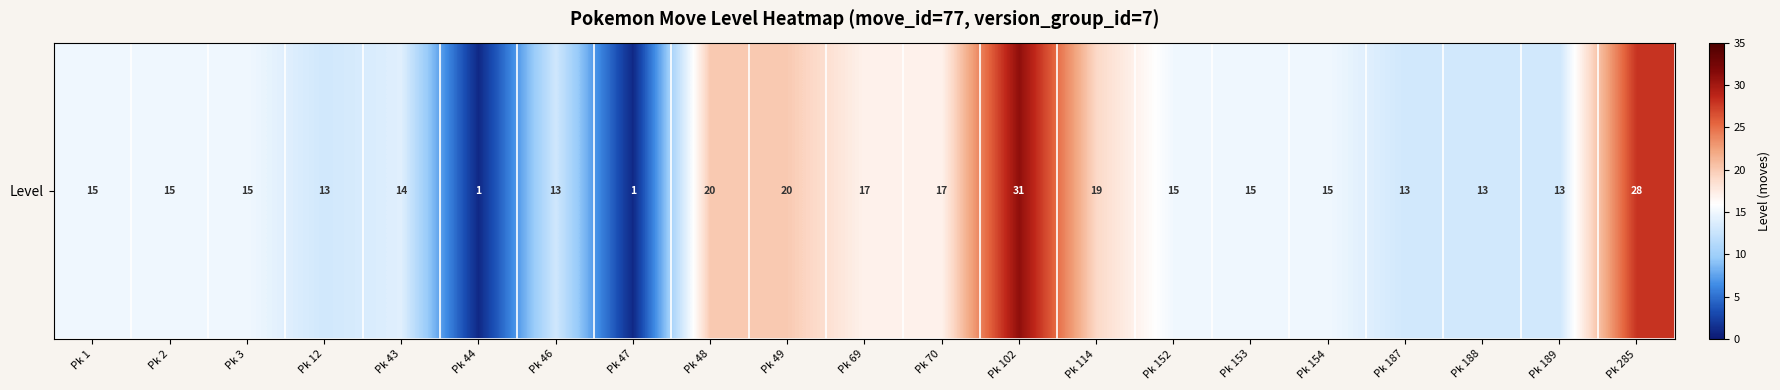

Reading right to left, transcribe all the data shown in this chart.

Pk 285=28	Pk 189=13	Pk 188=13	Pk 187=13	Pk 154=15	Pk 153=15	Pk 152=15	Pk 114=19	Pk 102=31	Pk 70=17	Pk 69=17	Pk 49=20	Pk 48=20	Pk 47=1	Pk 46=13	Pk 44=1	Pk 43=14	Pk 12=13	Pk 3=15	Pk 2=15	Pk 1=15